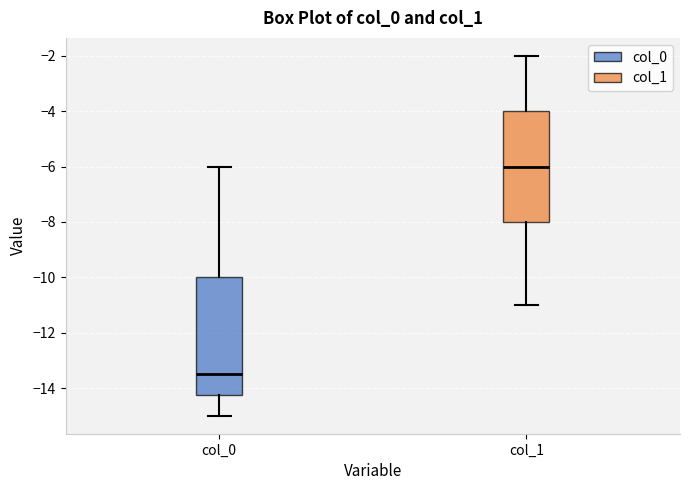

Reading left to right, transcribe this box plot: for each box, give where its median line is, the range the box spans, and where its two whiskers end, as read against the y-axis. The values are not printed on the chart, so give them approximately, as read against the axis.

col_0: median -13.4, box -14.2 to -10.0, whiskers -15.0 to -6.0
col_1: median -6.0, box -8.0 to -4.0, whiskers -11.0 to -2.0